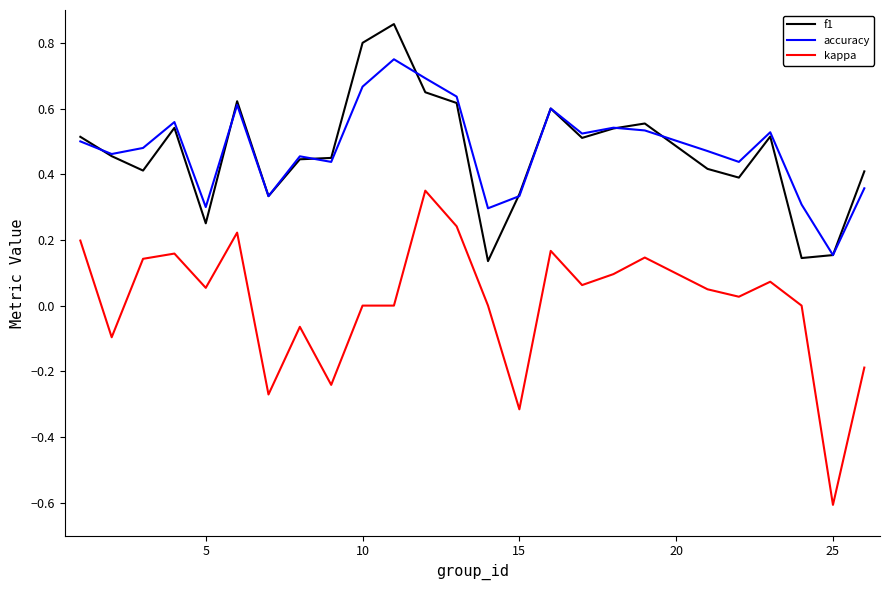

What is the minimum value shown in the chart?

-0.6